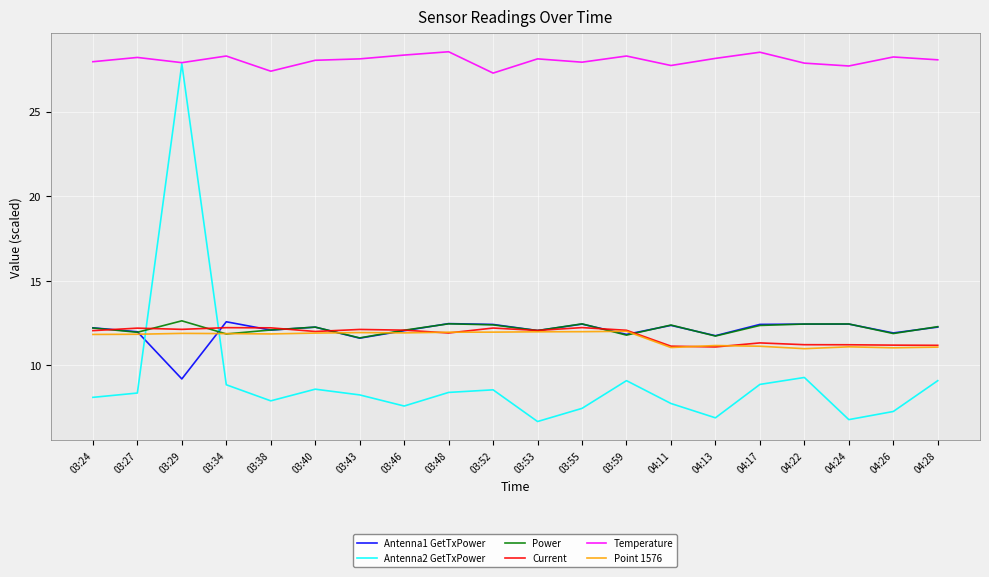

Which series has the largest range (max minus min)?

Antenna2 GetTxPower